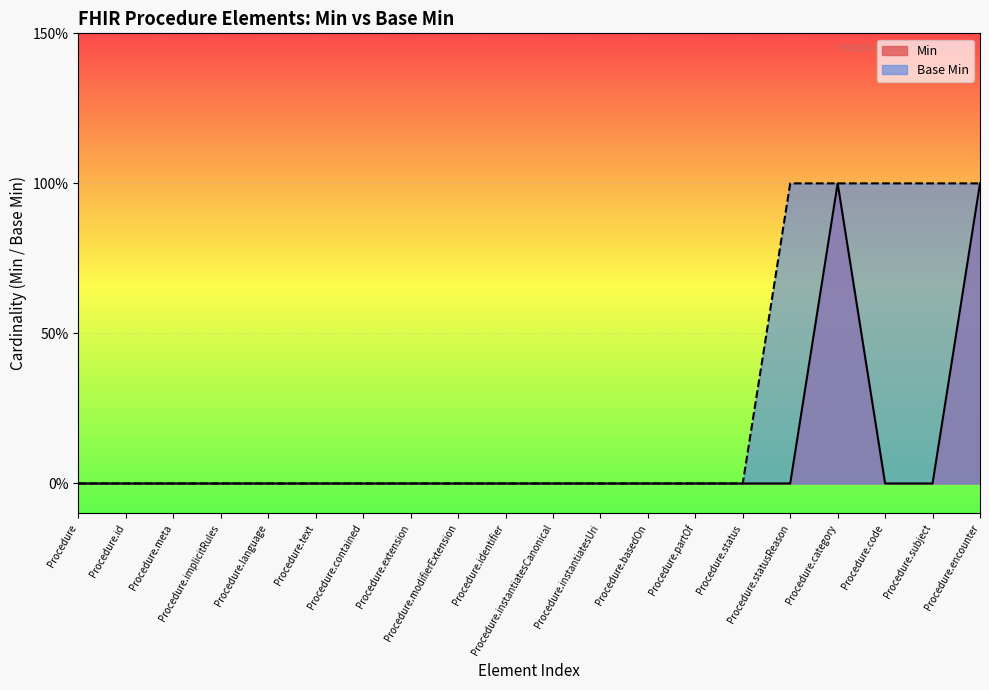

True or false: Min and Base Min intersect in this chart.

False